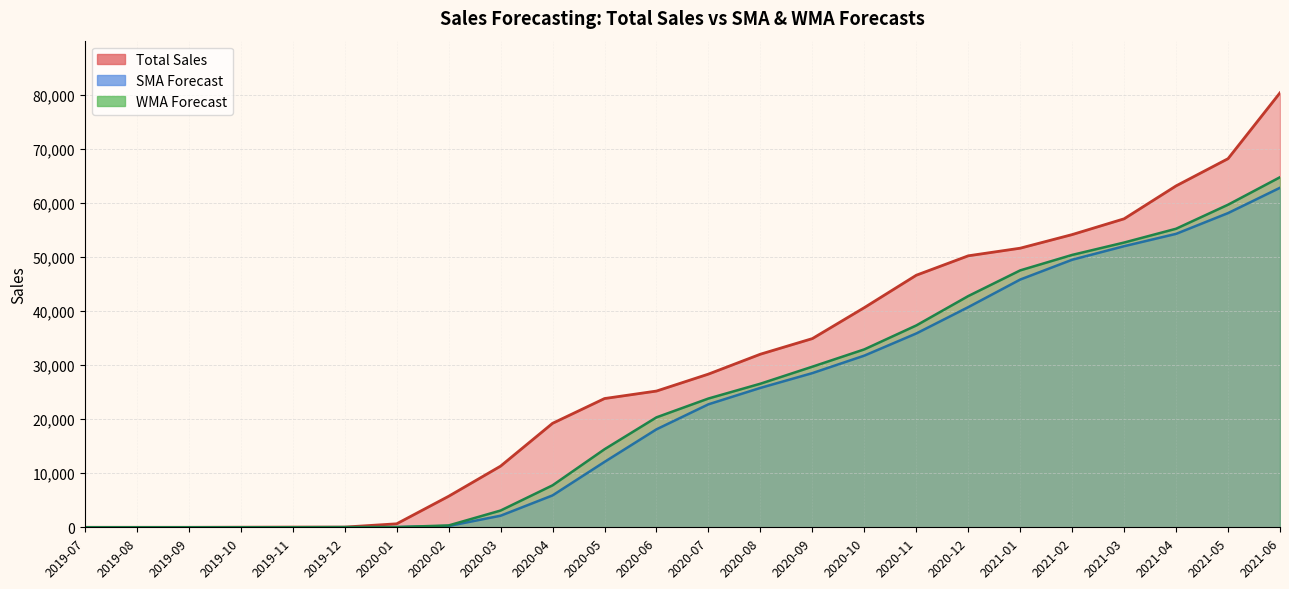

Reading right to left, list all the values displayed in this chart.

Total Sales: 2021-06=80335.0	2021-05=68155.0	2021-04=63125.0	2021-03=57040.0	2021-02=54120.0	2021-01=51605.0	2020-12=50195.0	2020-11=46605.0	2020-10=40615.0	2020-09=34890.0	2020-08=32005.0	2020-07=28325.0	2020-06=25190.0	2020-05=23805.0	2020-04=19225.0	2020-03=11310.0	2020-02=5735.0	2020-01=645.0	2019-12=40.0	2019-11=40.0	2019-10=20.0	2019-09=0.0	2019-08=0.0	2019-07=0.0
SMA Forecast: 2021-06=62773.3	2021-05=58095.0	2021-04=54255.0	2021-03=51973.3	2021-02=49468.3	2021-01=45805.0	2020-12=40703.3	2020-11=35836.7	2020-10=31740.0	2020-09=28506.7	2020-08=25773.3	2020-07=22740.0	2020-06=18113.3	2020-05=12090.0	2020-04=5896.7	2020-03=2140.0	2020-02=241.7	2020-01=33.3	2019-12=20.0	2019-11=6.7	2019-10=0.0	2019-09=0.0	2019-08=0.0	2019-07=0.0
WMA Forecast: 2021-06=64727.2	2021-05=59644.5	2021-04=55202.8	2021-03=52651.0	2021-02=50361.5	2021-01=47501.5	2020-12=42751.2	2020-11=37319.8	2020-10=32895.5	2020-09=29694.8	2020-08=26549.8	2020-07=23810.5	2020-06=20327.8	2020-05=14431.2	2020-04=7759.0	2020-03=3099.2	2020-02=342.5	2020-01=37.0	2019-12=27.0	2019-11=10.0	2019-10=0.0	2019-09=0.0	2019-08=0.0	2019-07=0.0